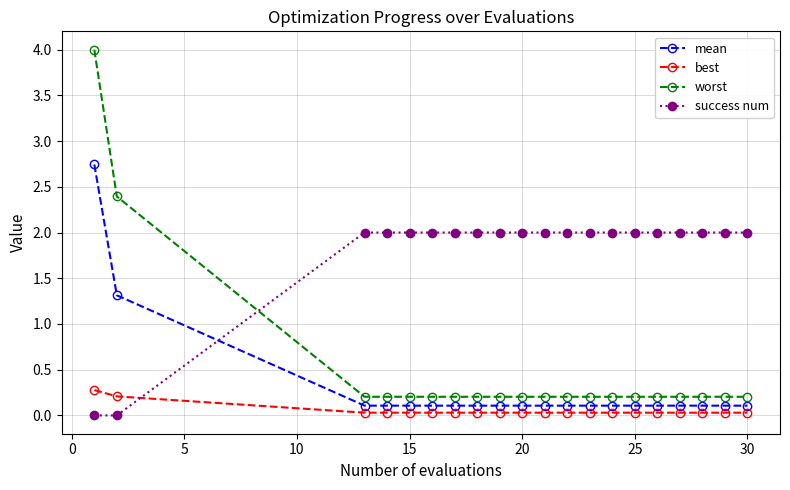

Which series ends up on top after the final intersection of success num and best?

success num